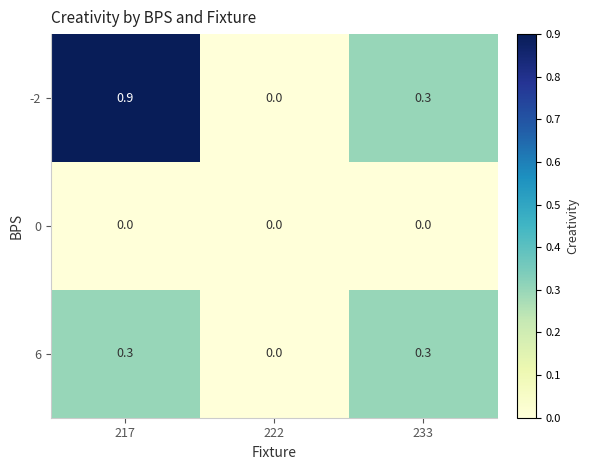

The value of -2 at 217 is 0.9. True or false?

True